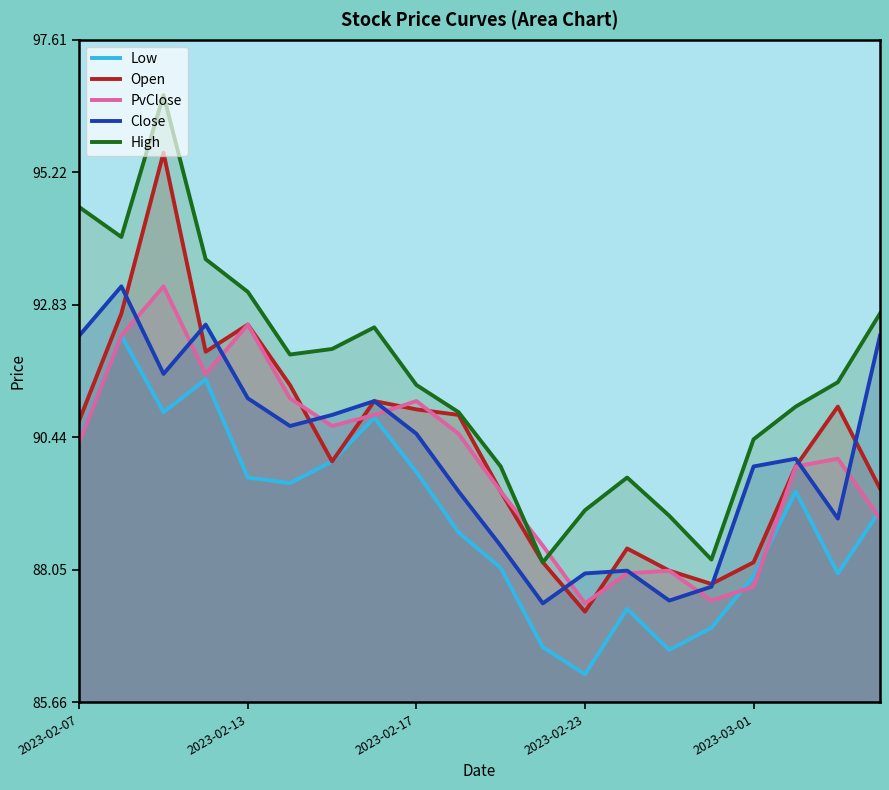

Does the chart display data point markers on the line(s)?

No